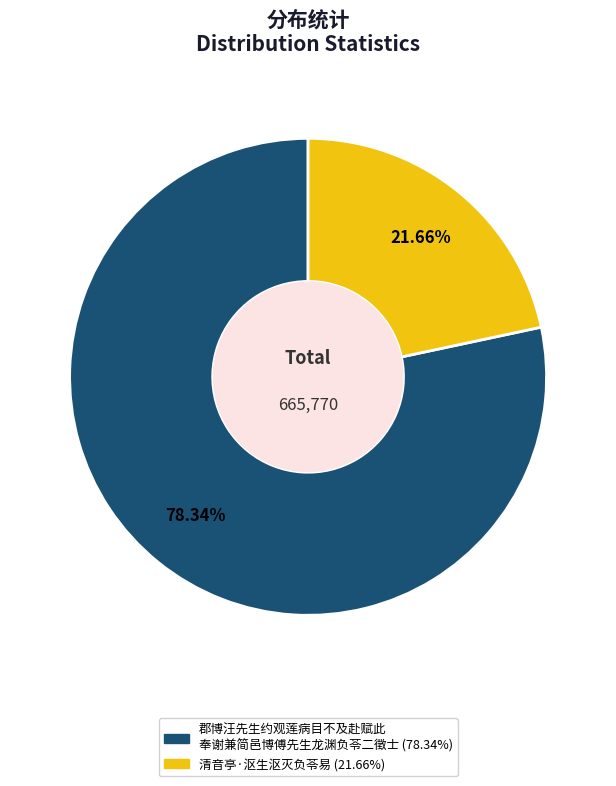

Does any single category account for the majority?

Yes